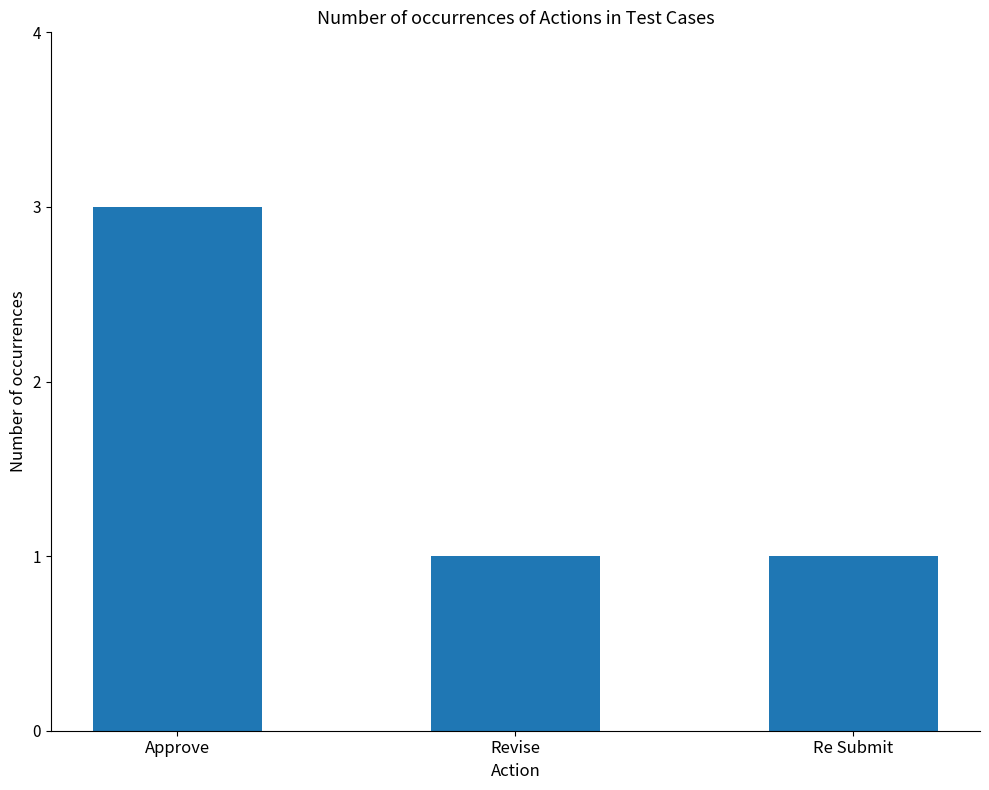

Reading left to right, what are all the values shown in this chart?

Approve=3	Revise=1	Re Submit=1